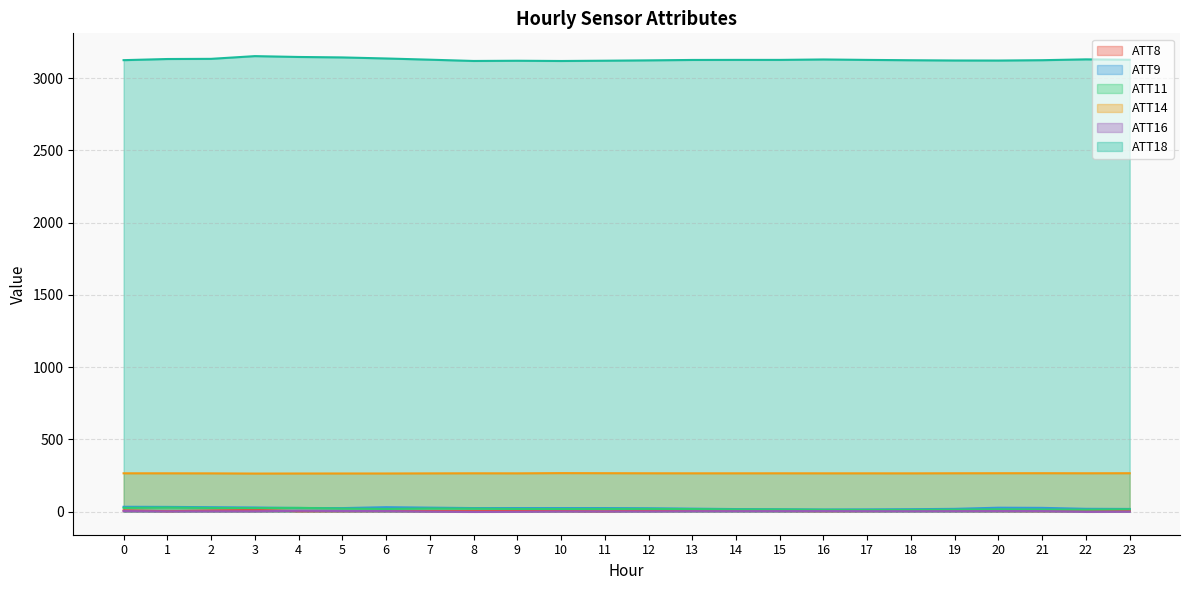

Between 0 and 8, which series saw the biggest shift?

ATT9